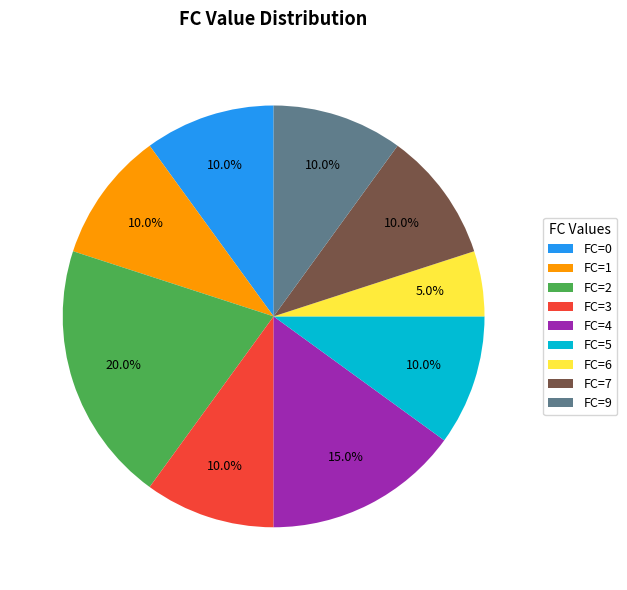

Is there a majority slice in this chart?

No